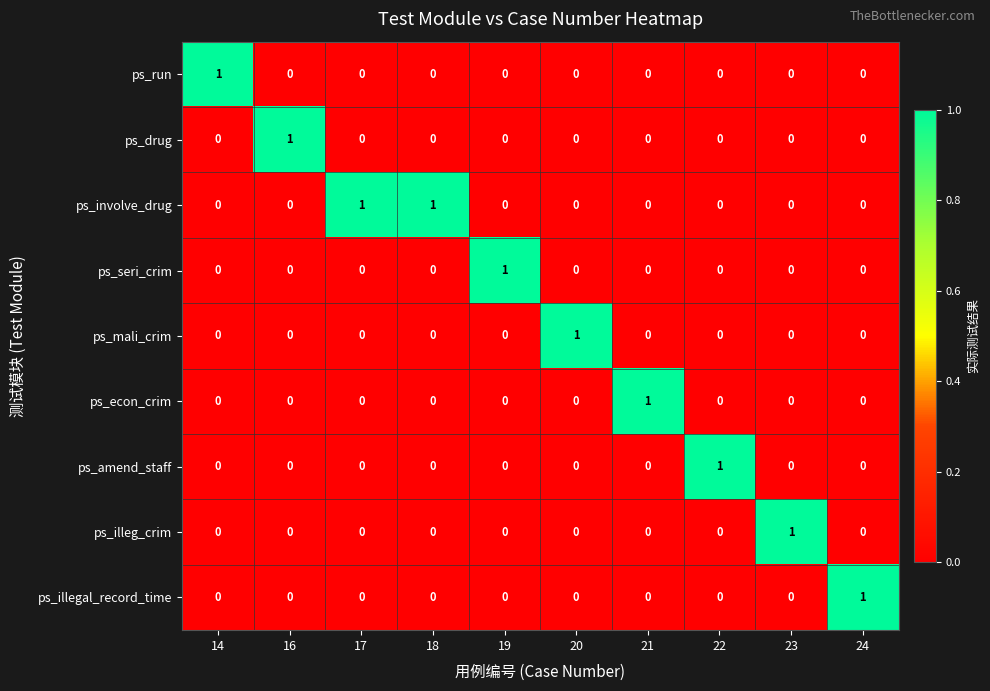

At how many categories does at least one series exceed 0?

10